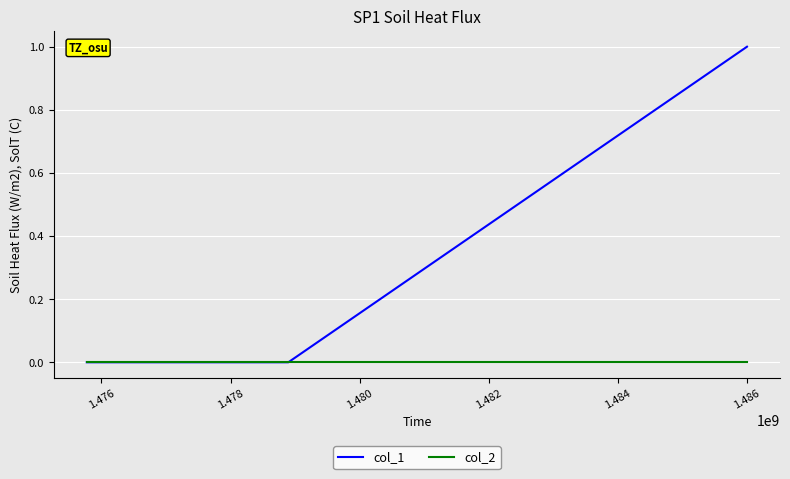

Which series has the largest range (max minus min)?

col_1